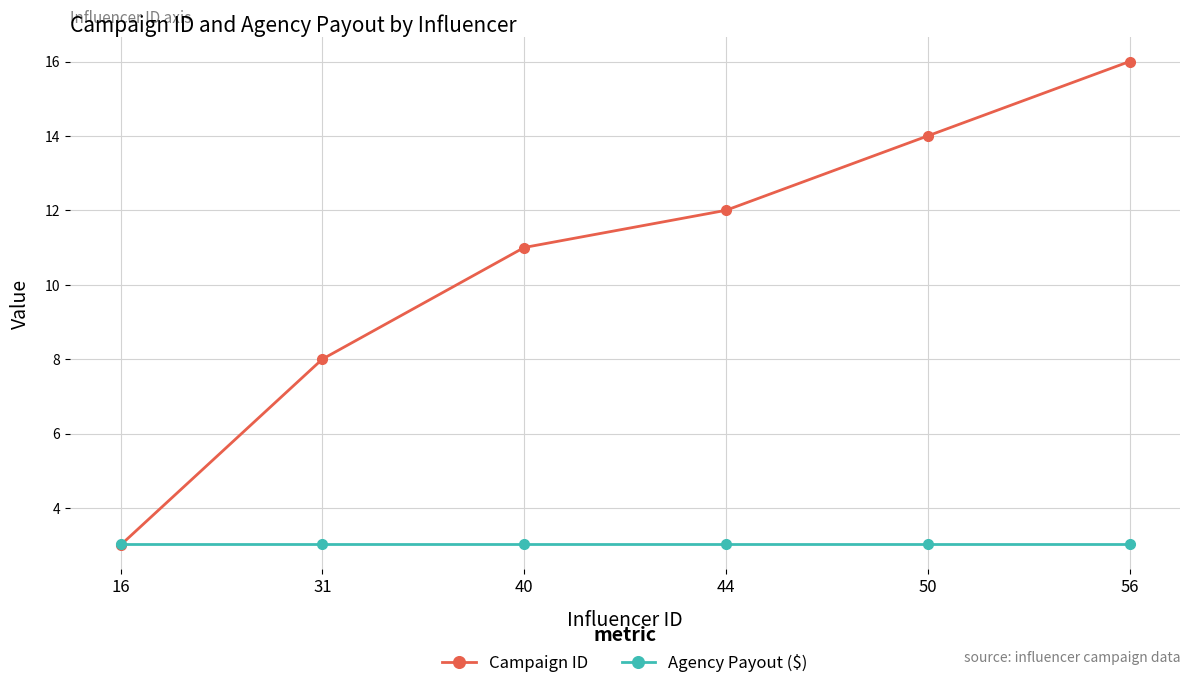

Which category has the highest value across all series?

56